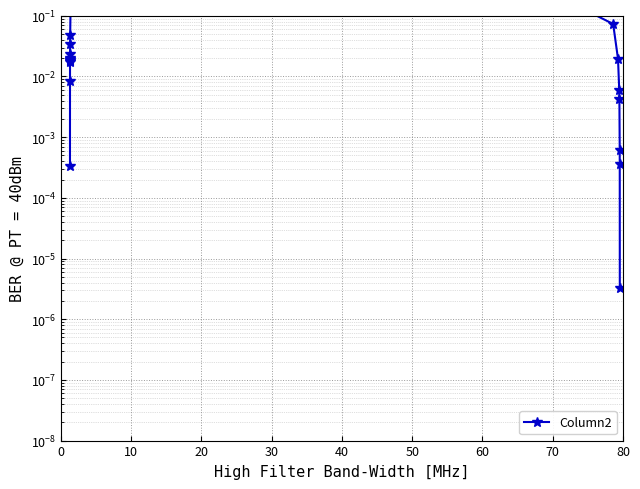

How many lines are shown in the chart?

1